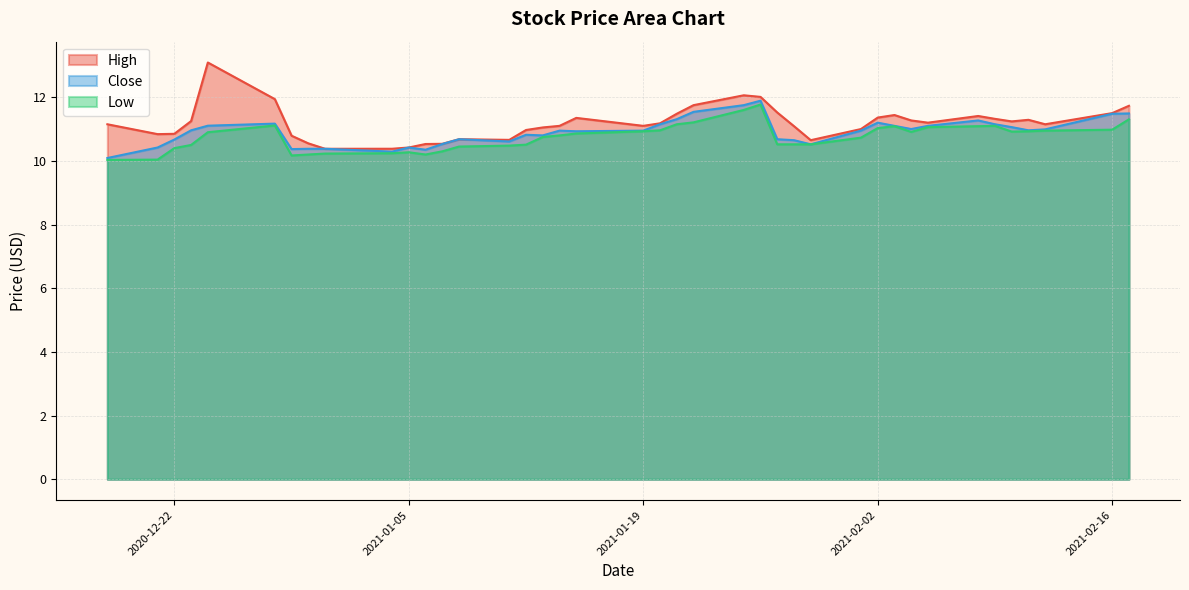

Which has a higher value, 2020-12-24 or 2021-01-28?

2020-12-24